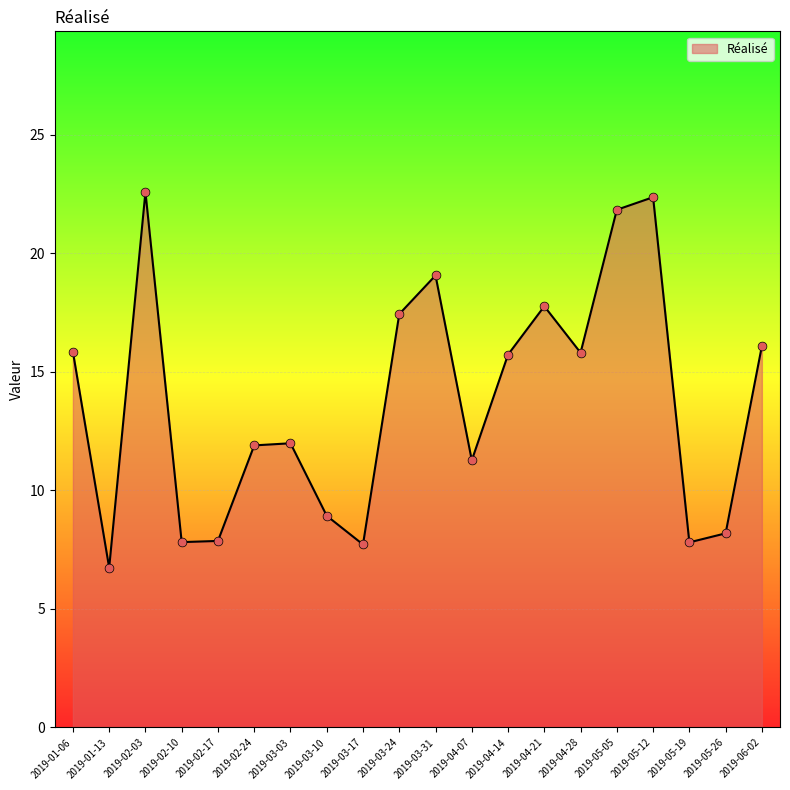

What is the ratio of the value at 2019-02-24 to the value at 2019-02-03?

0.5